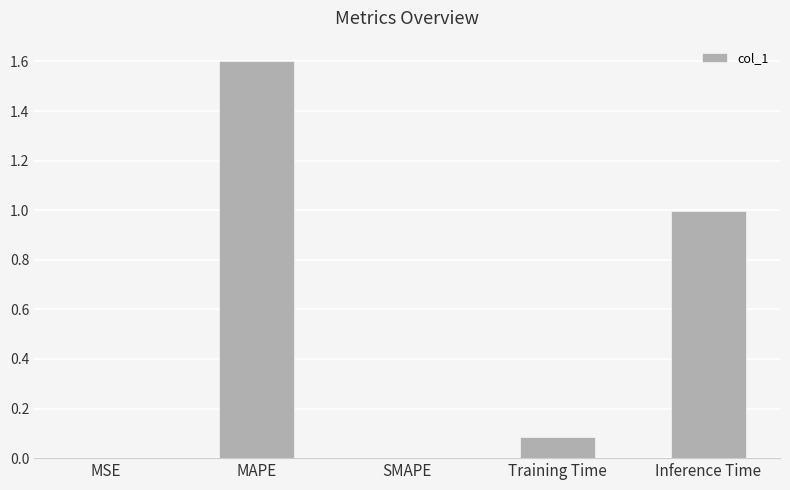

What is the sum of all values?

2.7